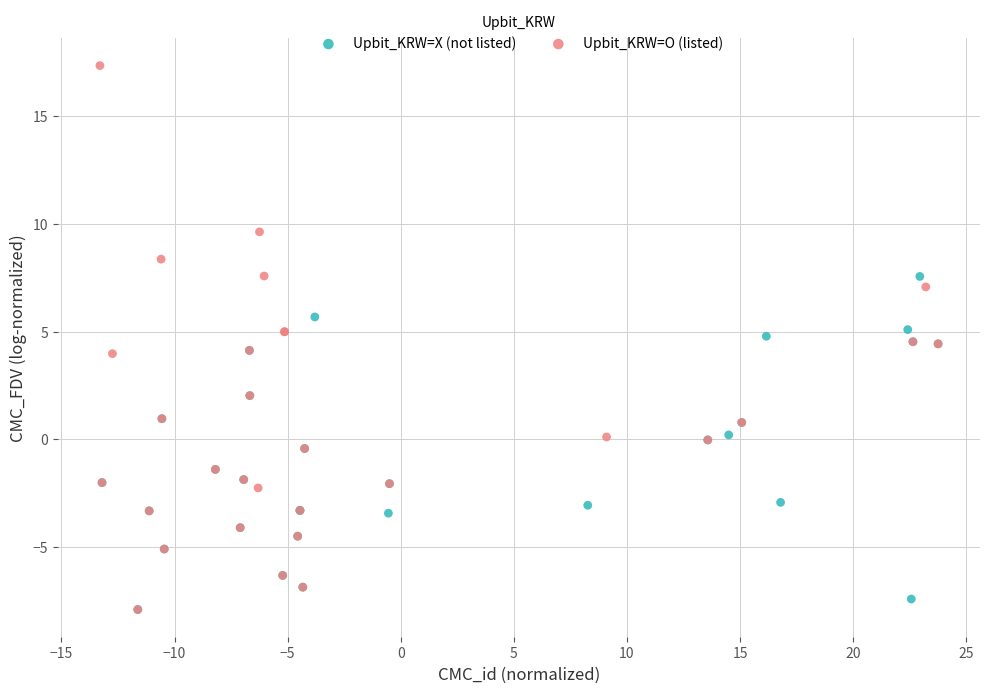

Which series has the widest spread of Y values?

Upbit_KRW=O (listed)